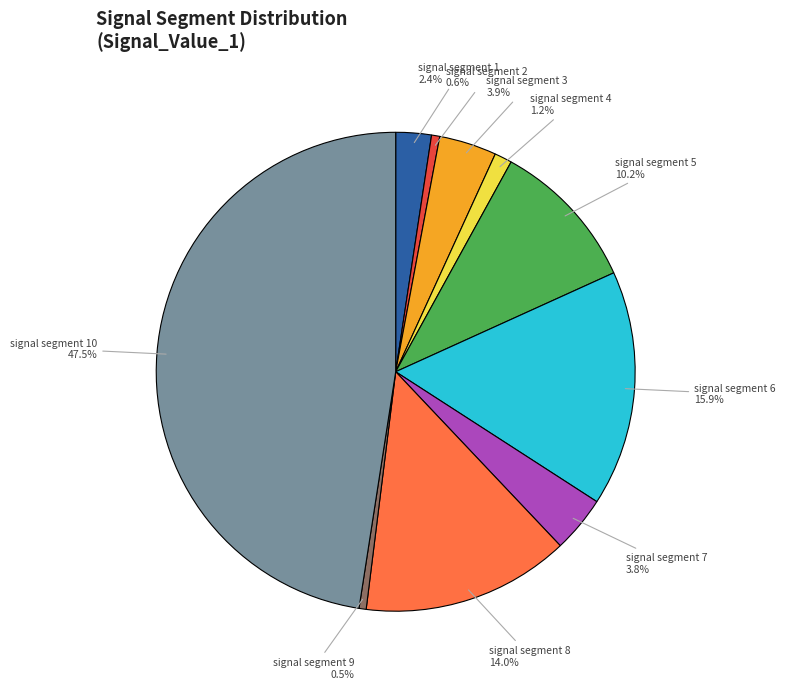

Does any single category account for the majority?

No